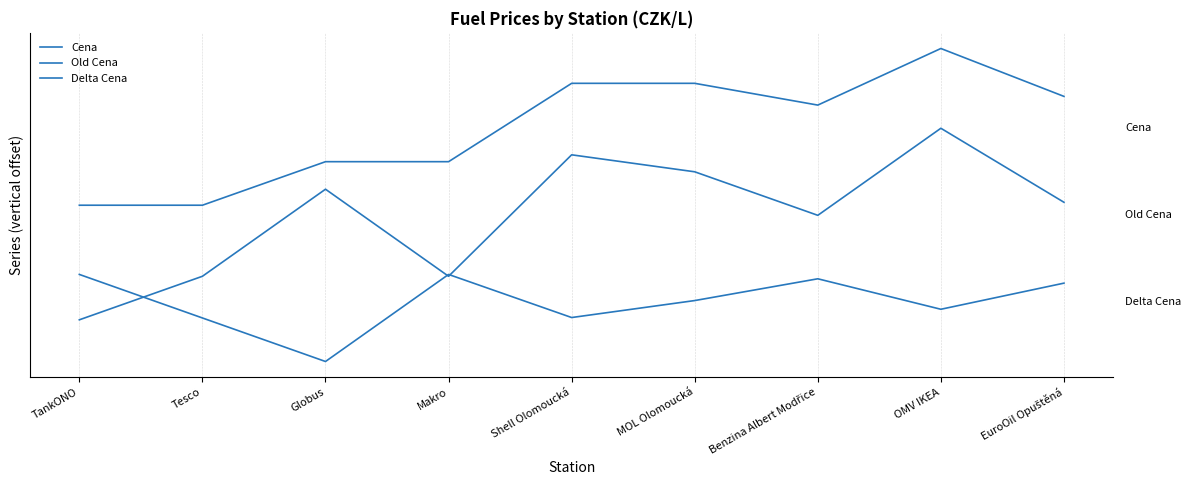

Does the chart display data point markers on the line(s)?

No